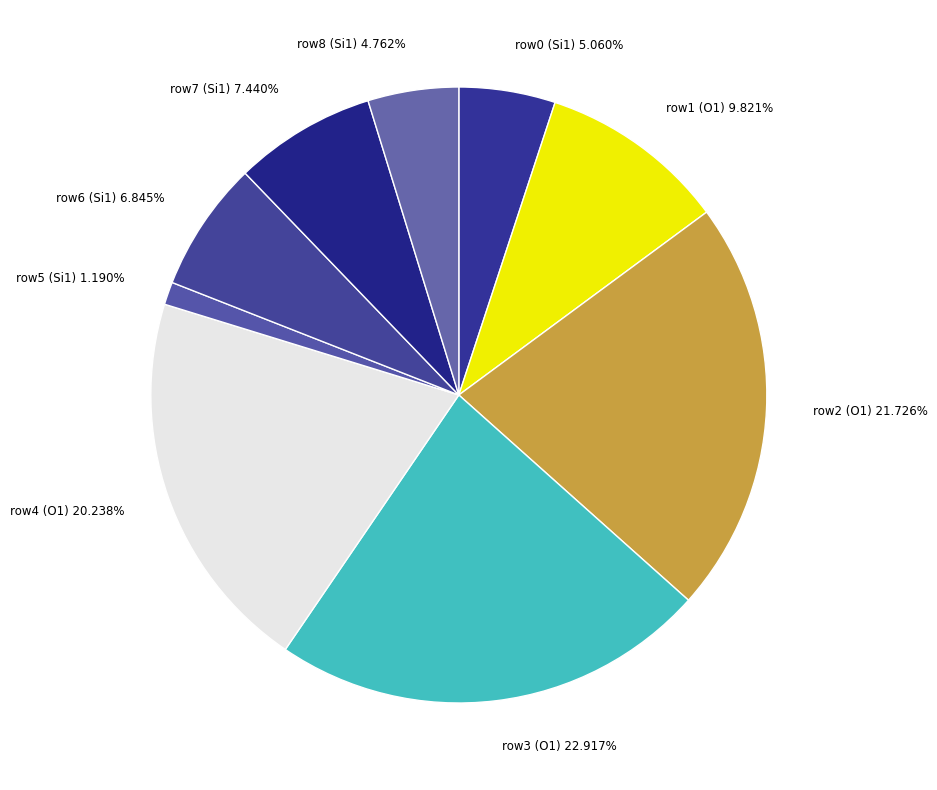

Count the number of slices in the pie.

9